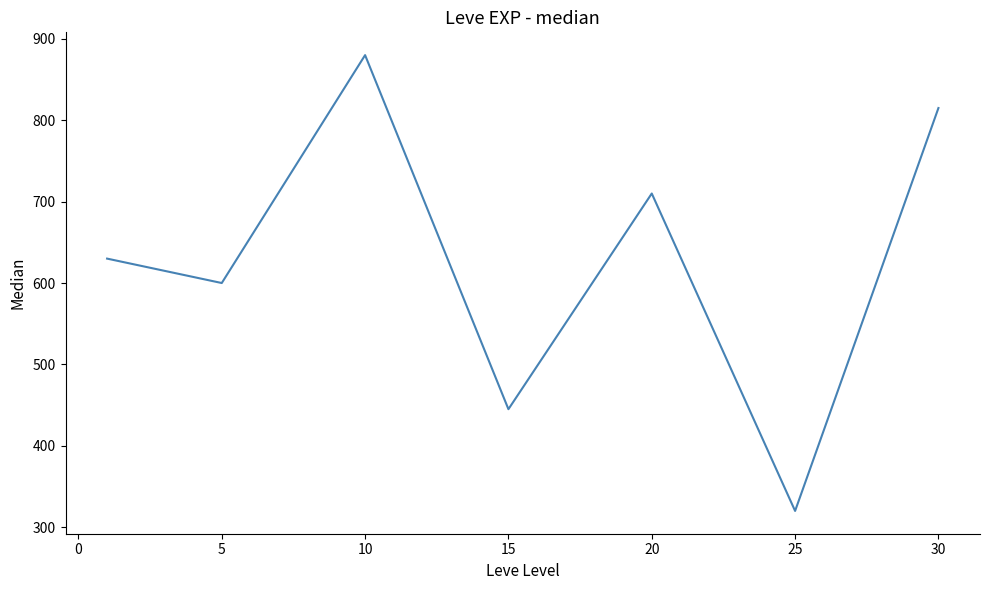

What is the sum of all values?

4400